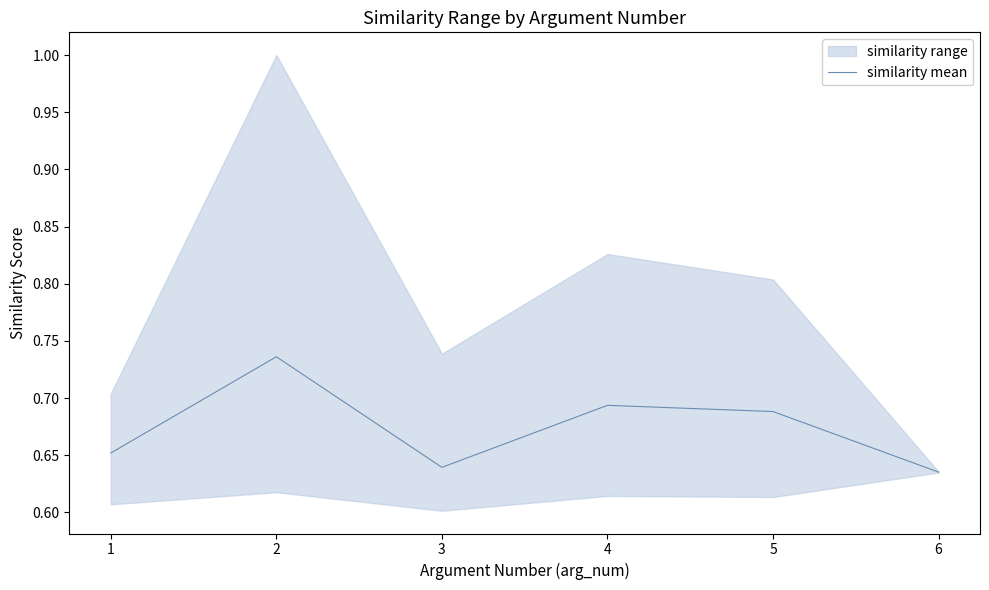

Reading left to right, list all the values displayed in this chart.

1=0.7	2=0.7	3=0.6	4=0.7	5=0.7	6=0.6